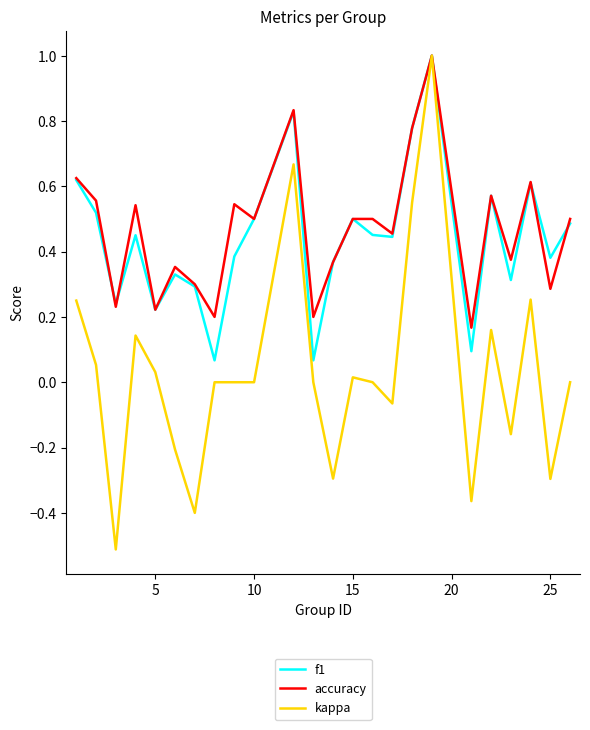

What is the maximum value shown in the chart?

1.0